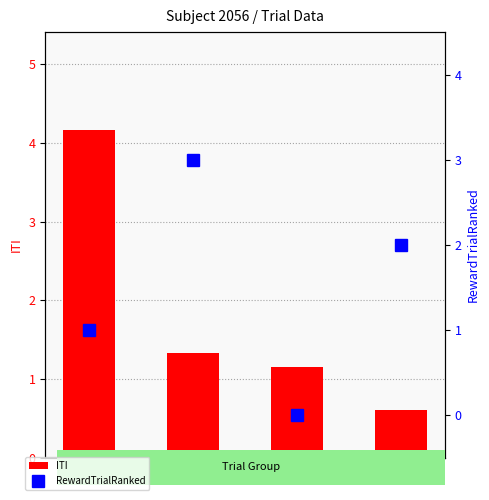

Which series has the largest total across all categories?

ITI